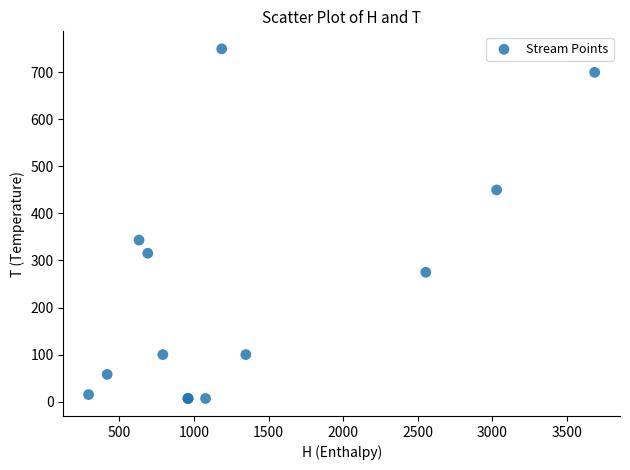

What Y value in the scatter plot is closest to 378?

343.4